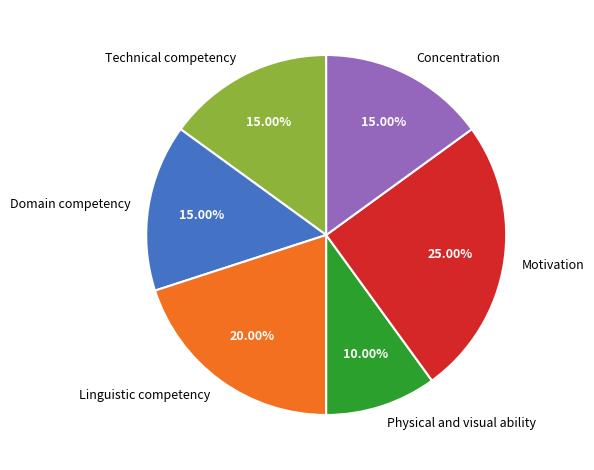

Combined, do Linguistic competency and Motivation account for over 50%?

No